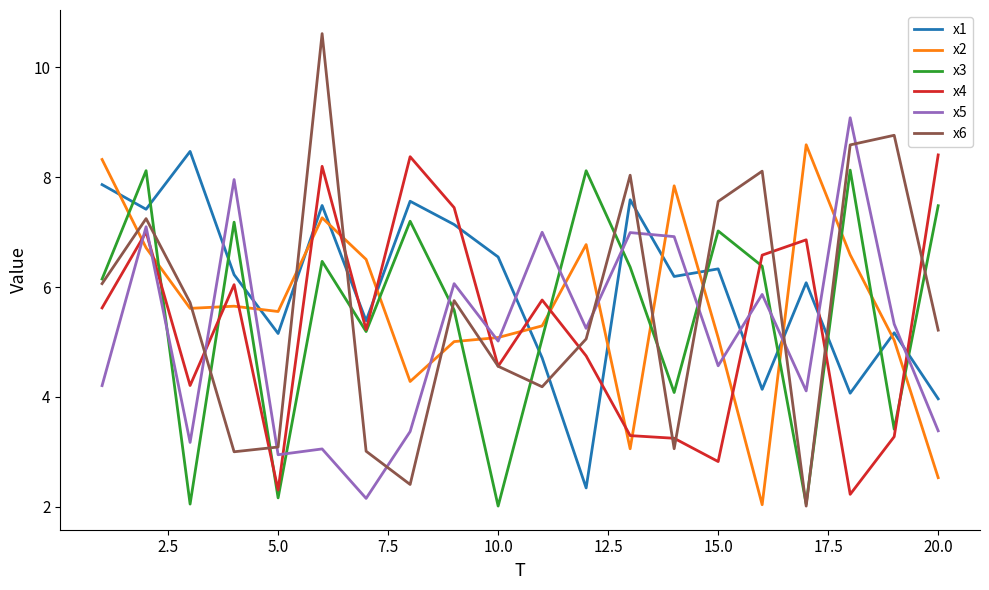

Which series has the largest range (max minus min)?

x6